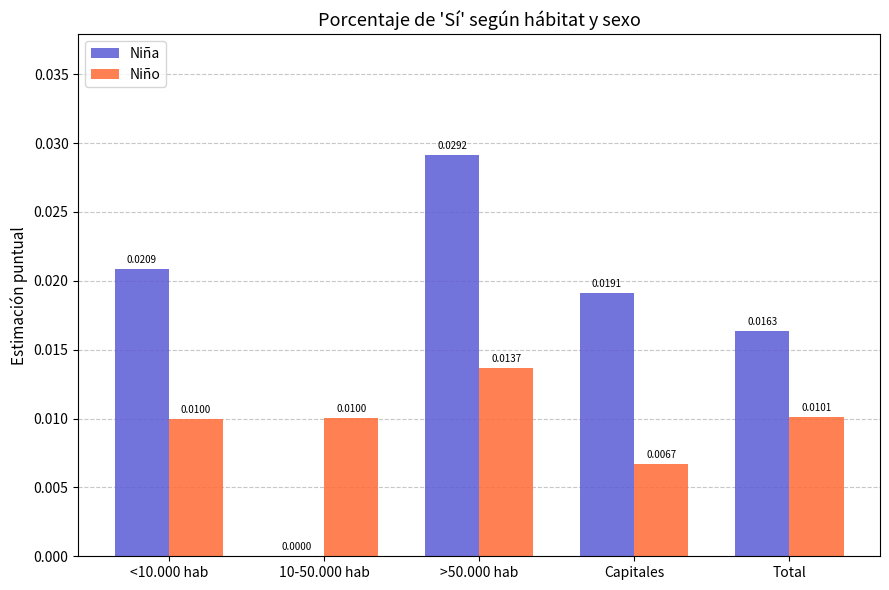

Which series changed the most between >50.000 hab and Total?

Niña